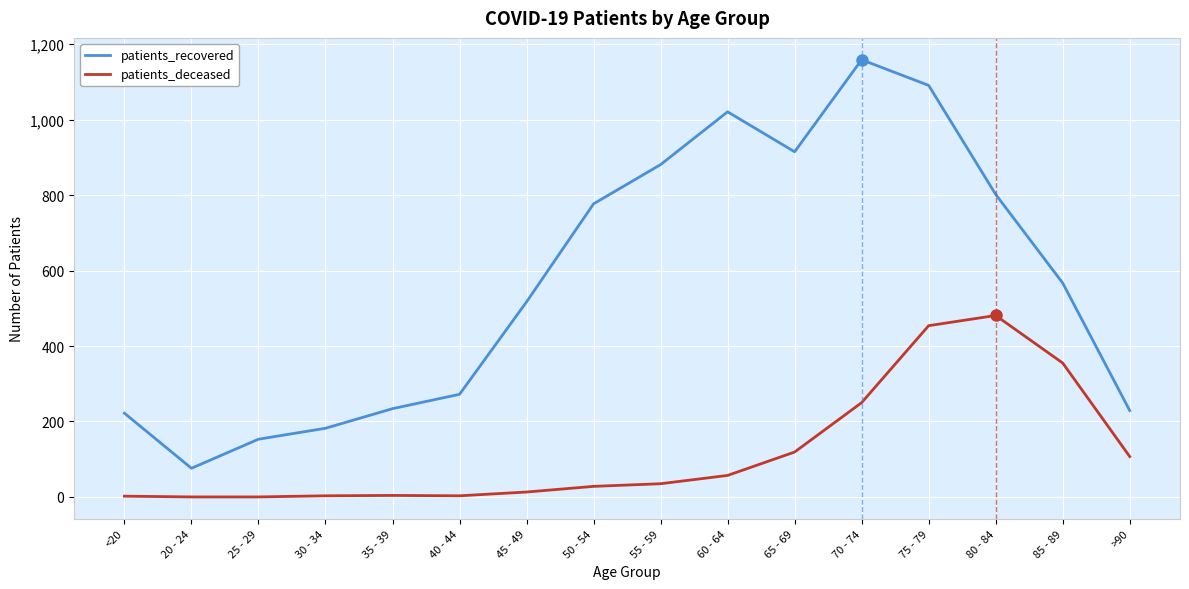

Rank the series at 80 - 84 from highest to lowest value.

patients_recovered, patients_deceased